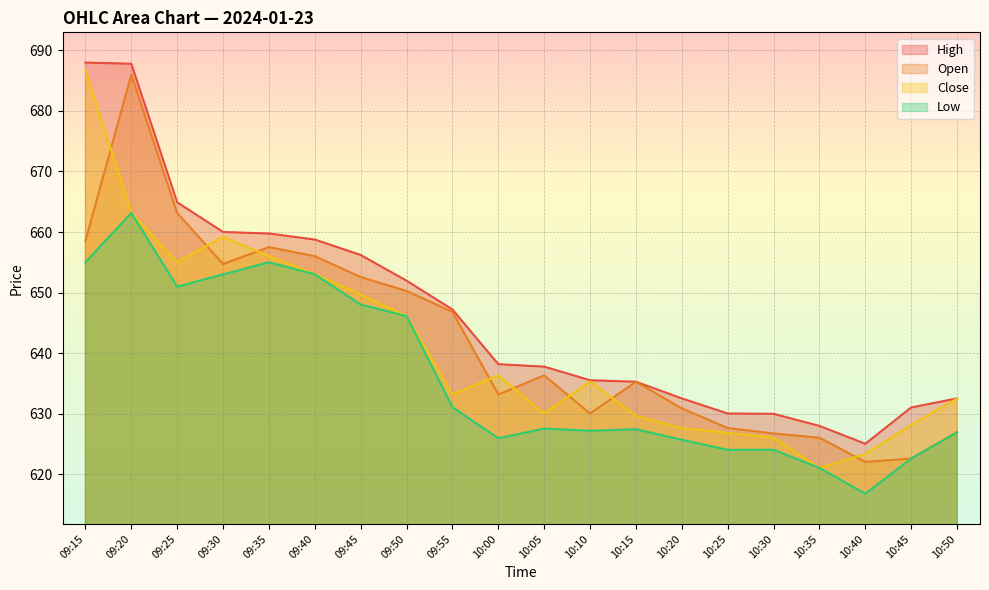

What is the label of the 18th point from the right?

09:25